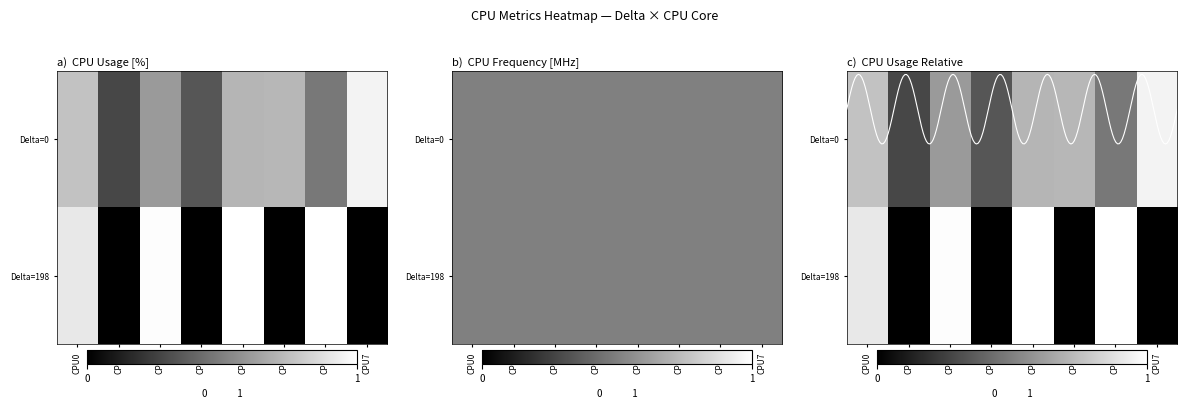

What is the sum of all row_1 values?

3.9